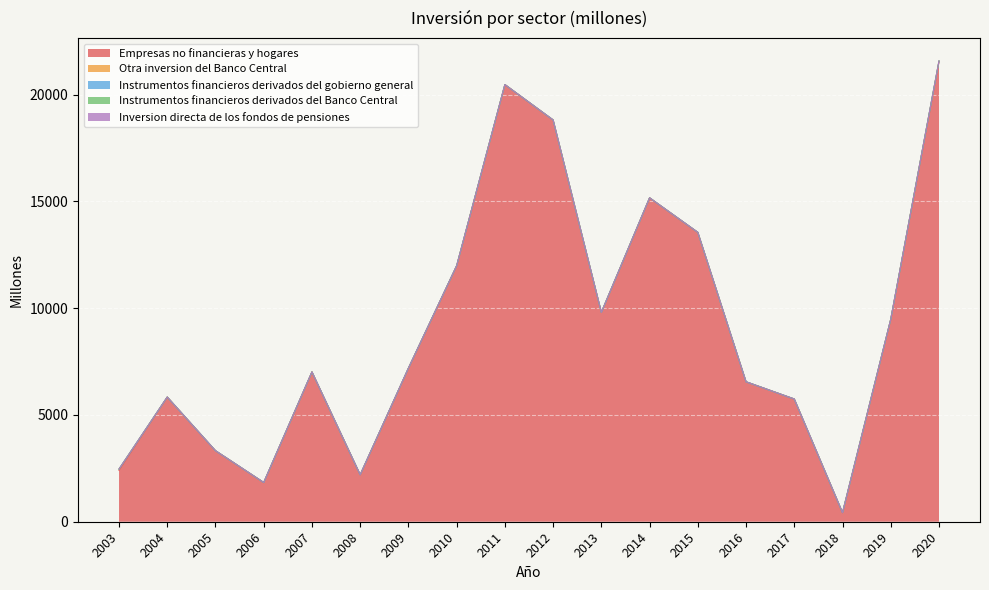

What is the maximum value for Otra inversion del Banco Central?

60